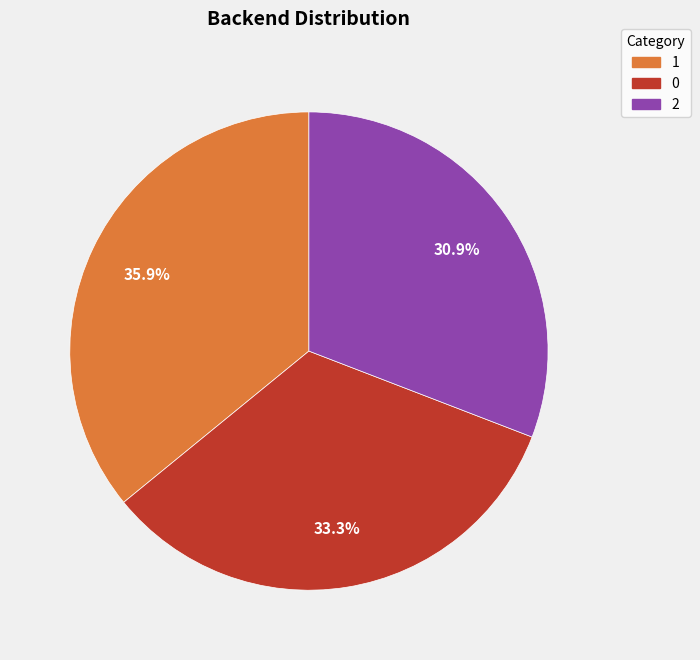

Count the number of slices in the pie.

3